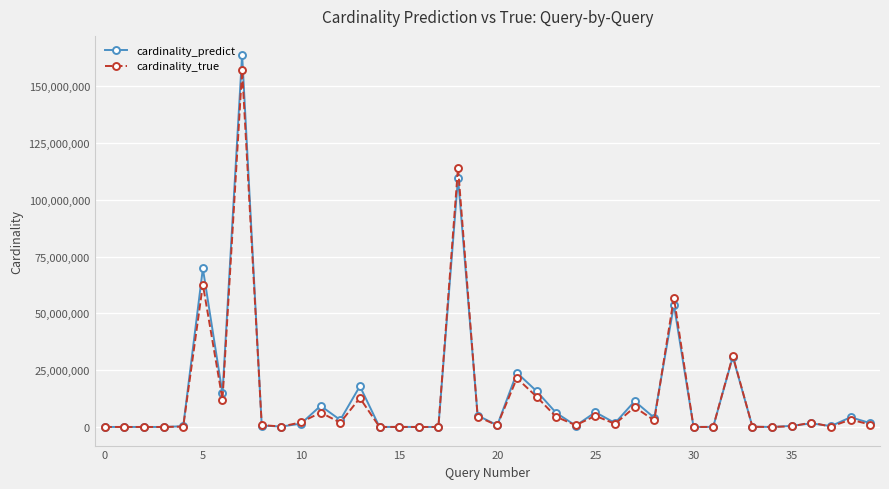

What is the highest value of the cardinality_predict series?

163937523.4